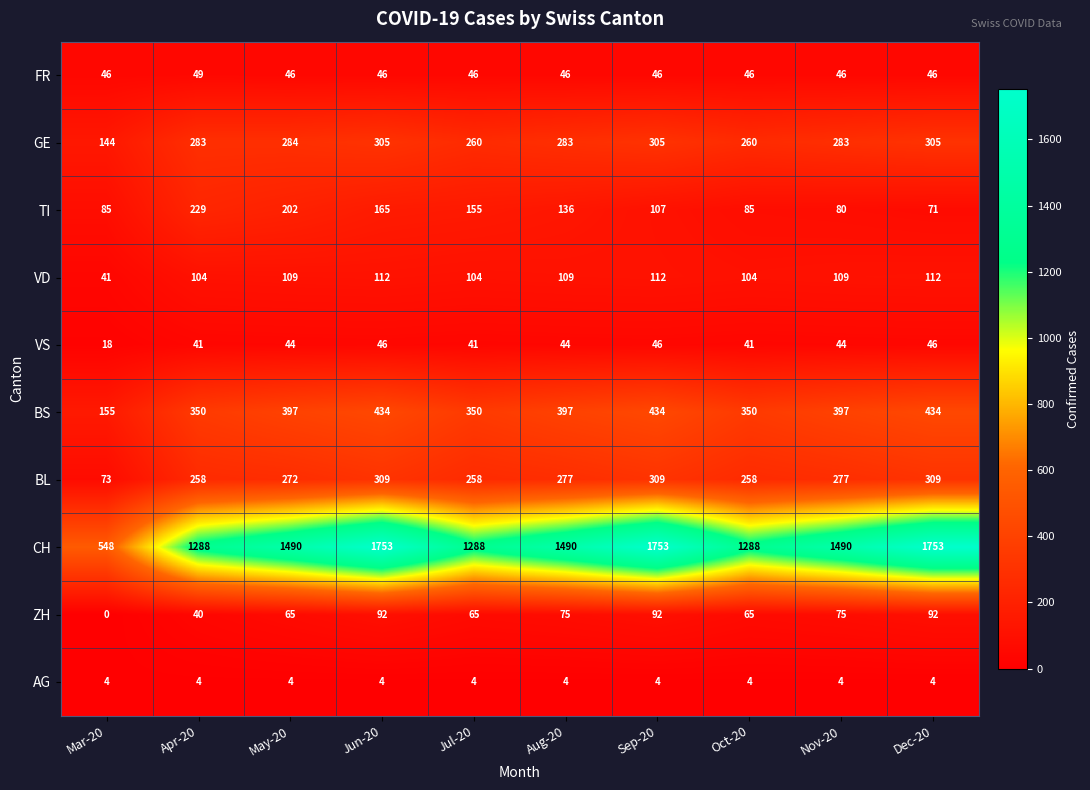

What is the total value across all series at Jun-20?

3266